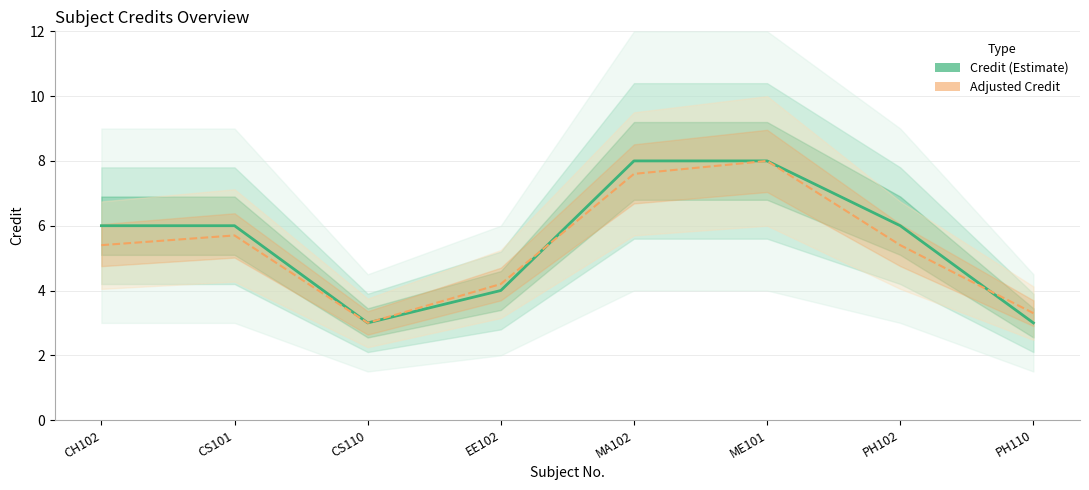

What is the lowest value of the Adjusted Credit series?

3.0